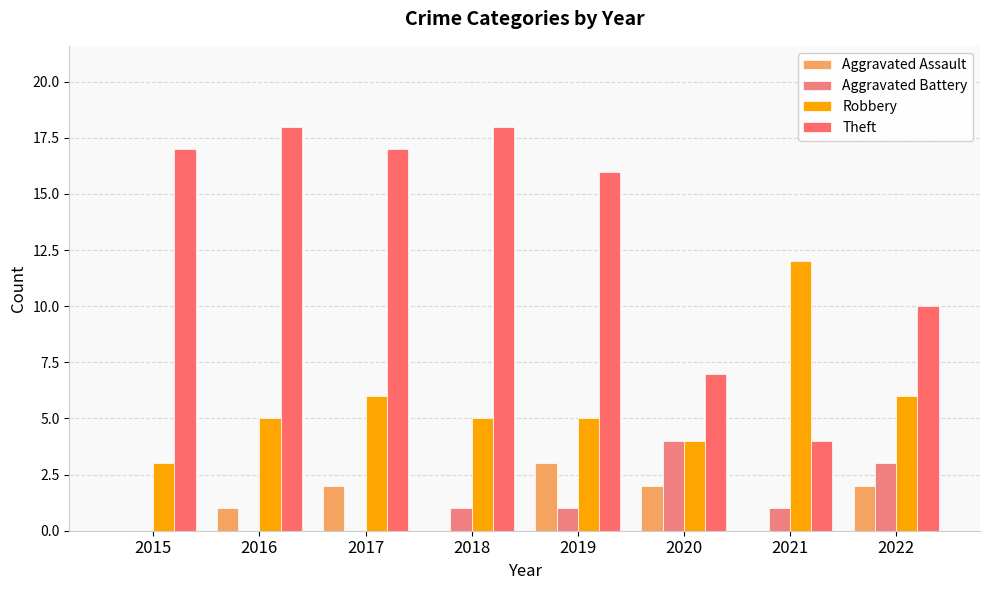

At 2022, list the series in order from smallest to largest.

Aggravated Assault, Aggravated Battery, Robbery, Theft